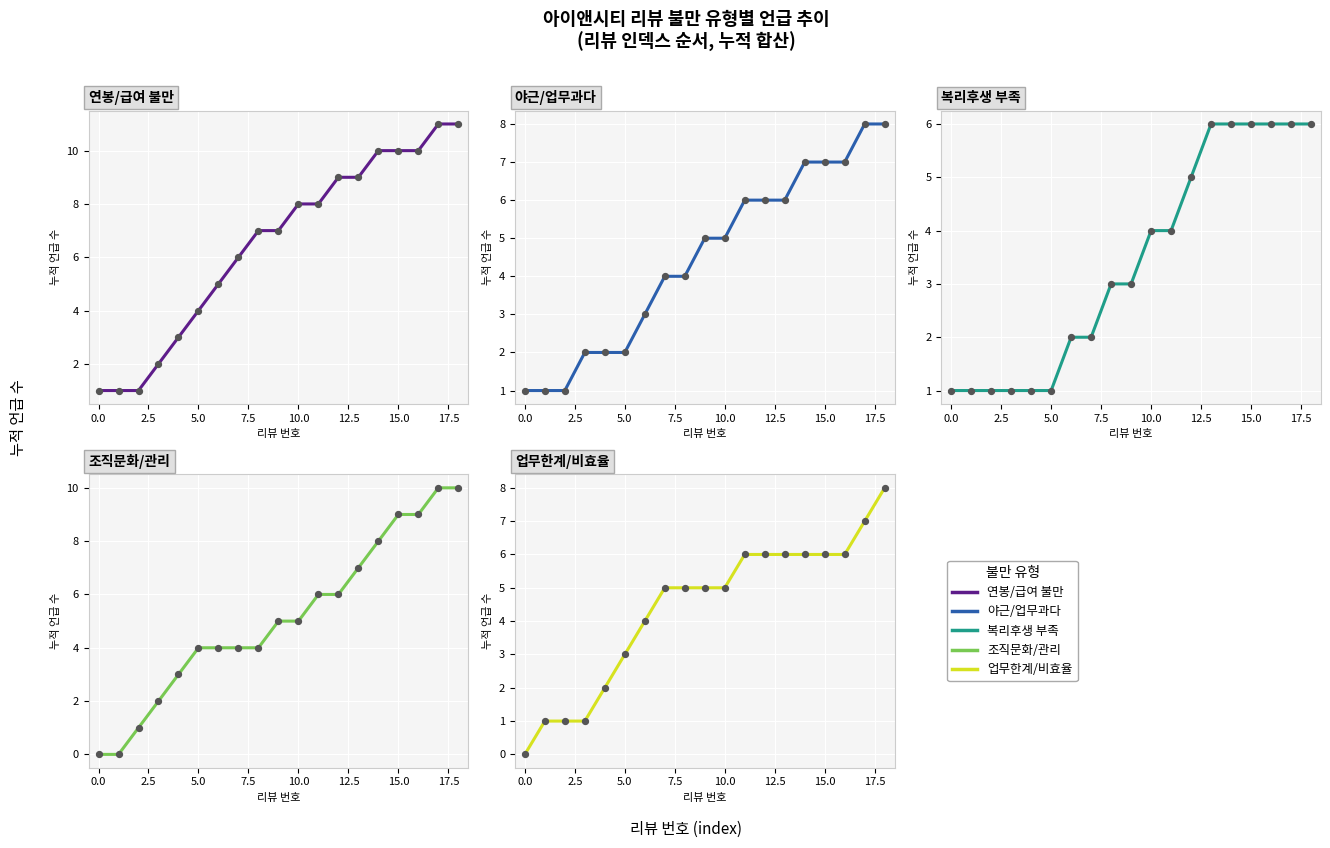

What are all the series names shown in the legend?

연봉/급여 불만, 야근/업무과다, 복리후생 부족, 조직문화/관리, 업무한계/비효율